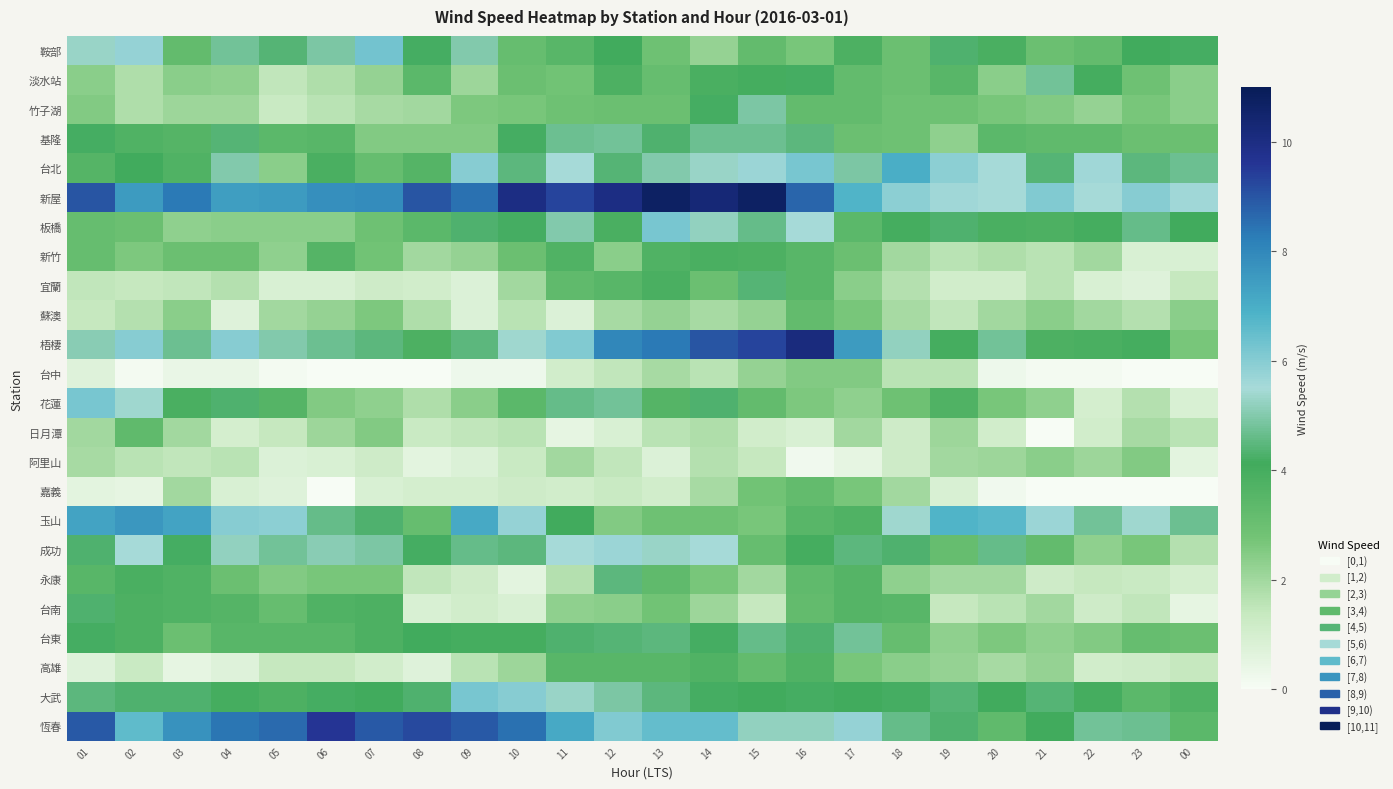

Reading left to right, extract all data points from this chart.

鞍部: 01=5.3	02=5.8	03=3.2	04=4.8	05=4.4	06=4.9	07=6.3	08=4.2	09=5.0	10=3.1	11=3.5	12=4.1	13=2.9	14=2.2	15=3.2	16=2.7	17=3.8	18=3.0	19=4.3	20=3.9	21=3.0	22=3.2	23=4.1	00=4.2
淡水站: 01=2.4	02=1.8	03=2.4	04=2.3	05=1.5	06=1.8	07=2.2	08=3.4	09=2.1	10=3.0	11=2.8	12=3.8	13=3.1	14=3.9	15=4.0	16=4.2	17=3.2	18=3.0	19=3.5	20=2.4	21=4.8	22=4.0	23=2.9	00=2.4
竹子湖: 01=2.5	02=1.8	03=2.1	04=2.1	05=1.3	06=1.6	07=1.9	08=2.0	09=2.6	10=2.7	11=2.9	12=3.0	13=3.0	14=4.2	15=4.9	16=3.2	17=3.2	18=2.9	19=2.9	20=2.7	21=2.5	22=2.2	23=2.7	00=2.4
基隆: 01=4.2	02=3.7	03=3.6	04=4.4	05=3.4	06=3.5	07=2.5	08=2.5	09=2.5	10=4.2	11=4.7	12=4.8	13=4.3	14=4.7	15=4.7	16=4.5	17=3.0	18=2.9	19=2.3	20=3.4	21=3.3	22=3.3	23=3.0	00=3.0
台北: 01=3.6	02=4.1	03=3.7	04=5.0	05=2.4	06=3.9	07=3.1	08=3.6	09=6.0	10=4.5	11=5.5	12=4.4	13=5.0	14=5.3	15=5.7	16=6.2	17=4.9	18=7.0	19=5.9	20=5.5	21=4.4	22=5.6	23=4.5	00=4.7
新屋: 01=9.0	02=7.5	03=8.3	04=7.4	05=7.5	06=7.8	07=7.9	08=9.0	09=8.5	10=10.0	11=9.3	12=10.0	13=10.7	14=10.3	15=10.7	16=8.7	17=6.8	18=5.9	19=5.6	20=5.5	21=6.1	22=5.5	23=6.0	00=5.6
板橋: 01=3.1	02=3.0	03=2.3	04=2.4	05=2.4	06=2.4	07=2.9	08=3.4	09=4.3	10=4.2	11=5.0	12=3.9	13=6.2	14=5.2	15=4.6	16=5.5	17=3.4	18=4.0	19=4.3	20=3.9	21=3.8	22=4.0	23=4.6	00=4.1
新竹: 01=3.1	02=2.6	03=3.0	04=3.0	05=2.3	06=3.6	07=2.8	08=2.0	09=2.2	10=3.0	11=3.7	12=2.4	13=3.7	14=3.9	15=3.8	16=3.5	17=3.0	18=2.0	19=1.6	20=1.8	21=1.6	22=2.0	23=0.9	00=0.9
宜蘭: 01=1.5	02=1.4	03=1.5	04=1.7	05=0.9	06=0.9	07=1.2	08=1.1	09=0.8	10=2.0	11=3.3	12=3.5	13=3.9	14=3.0	15=4.4	16=3.5	17=2.4	18=1.7	19=1.1	20=1.1	21=1.6	22=0.9	23=0.7	00=1.4
蘇澳: 01=1.4	02=1.7	03=2.4	04=0.7	05=2.0	06=2.2	07=2.6	08=1.8	09=0.8	10=1.6	11=0.8	12=1.9	13=2.2	14=1.9	15=2.2	16=3.2	17=2.7	18=1.9	19=1.5	20=2.0	21=2.4	22=2.0	23=1.7	00=2.4
梧棲: 01=5.1	02=6.0	03=4.7	04=6.0	05=5.0	06=4.7	07=4.5	08=3.8	09=4.5	10=5.4	11=6.1	12=8.0	13=8.3	14=9.0	15=9.3	16=10.1	17=7.5	18=5.2	19=4.0	20=4.8	21=3.8	22=3.9	23=4.0	00=2.7
台中: 01=0.7	02=0.1	03=0.4	04=0.4	05=0.1	06=0.0	07=0.0	08=0.0	09=0.3	10=0.3	11=1.1	12=1.5	13=1.9	14=1.6	15=2.2	16=2.5	17=2.5	18=1.6	19=1.6	20=0.3	21=0.1	22=0.1	23=0.0	00=0.0
花蓮: 01=6.2	02=5.4	03=3.9	04=4.3	05=3.6	06=2.5	07=2.3	08=1.8	09=2.4	10=3.4	11=4.6	12=4.8	13=3.6	14=4.3	15=3.2	16=2.6	17=2.3	18=2.9	19=3.7	20=2.7	21=2.3	22=1.0	23=1.7	00=0.9
日月潭: 01=2.0	02=3.3	03=2.0	04=1.0	05=1.4	06=2.1	07=2.5	08=1.3	09=1.5	10=1.6	11=0.5	12=0.9	13=1.6	14=1.8	15=1.1	16=0.9	17=2.0	18=1.2	19=2.1	20=1.1	21=0.0	22=1.1	23=1.9	00=1.6
阿里山: 01=1.9	02=1.6	03=1.5	04=1.6	05=0.8	06=0.9	07=1.2	08=0.6	09=0.8	10=1.3	11=2.0	12=1.5	13=0.8	14=1.7	15=1.4	16=0.2	17=0.5	18=1.2	19=2.0	20=2.1	21=2.4	22=2.1	23=2.5	00=0.6
嘉義: 01=0.6	02=0.5	03=2.0	04=0.9	05=0.7	06=0.0	07=0.9	08=1.0	09=1.0	10=1.2	11=1.1	12=1.3	13=1.1	14=1.9	15=2.8	16=3.2	17=2.7	18=2.0	19=0.9	20=0.2	21=0.0	22=0.0	23=0.0	00=0.0
玉山: 01=7.3	02=7.6	03=7.3	04=6.0	05=5.9	06=4.6	07=4.3	08=3.1	09=7.1	10=5.8	11=4.1	12=2.5	13=2.9	14=2.9	15=2.7	16=3.5	17=3.7	18=5.4	19=6.8	20=6.7	21=5.7	22=4.8	23=5.4	00=4.7
成功: 01=4.3	02=5.5	03=4.2	04=5.2	05=4.8	06=5.1	07=4.9	08=4.2	09=4.6	10=4.5	11=5.5	12=5.7	13=5.3	14=5.5	15=3.1	16=4.0	17=4.5	18=4.3	19=3.1	20=4.6	21=3.2	22=2.3	23=2.7	00=1.7
永康: 01=3.5	02=3.9	03=3.7	04=3.0	05=2.5	06=2.7	07=2.7	08=1.5	09=1.2	10=0.6	11=1.7	12=4.5	13=3.3	14=2.7	15=2.0	16=3.3	17=3.6	18=2.3	19=2.0	20=2.0	21=1.2	22=1.4	23=1.3	00=1.0
台南: 01=4.3	02=3.8	03=3.7	04=3.6	05=3.1	06=3.7	07=3.8	08=0.9	09=1.1	10=0.9	11=2.3	12=2.4	13=2.8	14=2.1	15=1.4	16=3.2	17=3.6	18=3.5	19=1.4	20=1.6	21=2.0	22=1.2	23=1.5	00=0.5
台東: 01=4.2	02=3.8	03=3.0	04=3.5	05=3.5	06=3.5	07=3.8	08=4.1	09=4.0	10=4.0	11=4.3	12=4.4	13=4.5	14=4.2	15=4.6	16=4.3	17=4.8	18=3.1	19=2.3	20=2.6	21=2.3	22=2.5	23=3.1	00=3.0
高雄: 01=0.7	02=1.3	03=0.5	04=0.7	05=1.4	06=1.4	07=1.1	08=0.7	09=1.6	10=2.1	11=3.5	12=3.5	13=3.5	14=3.7	15=3.2	16=3.7	17=2.7	18=2.4	19=2.2	20=1.9	21=2.2	22=1.1	23=1.2	00=1.4
大武: 01=4.5	02=4.3	03=4.3	04=4.0	05=3.8	06=4.2	07=4.1	08=4.3	09=6.2	10=6.0	11=5.3	12=4.9	13=4.5	14=4.2	15=4.1	16=4.2	17=4.1	18=4.2	19=4.4	20=4.1	21=4.4	22=4.0	23=3.4	00=3.7
恆春: 01=8.9	02=6.6	03=7.7	04=8.4	05=8.6	06=9.6	07=8.9	08=9.2	09=8.9	10=8.5	11=7.1	12=6.1	13=6.5	14=6.5	15=5.2	16=5.2	17=5.8	18=4.6	19=4.3	20=3.3	21=4.1	22=4.8	23=4.7	00=3.4